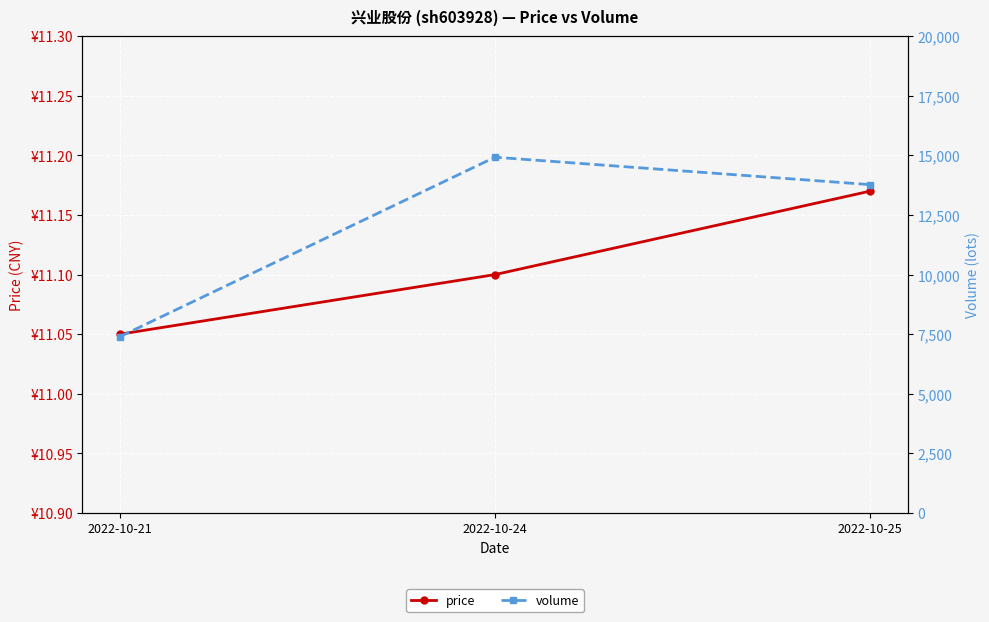

What is the approximate value of price at 2022-10-25?

11.2